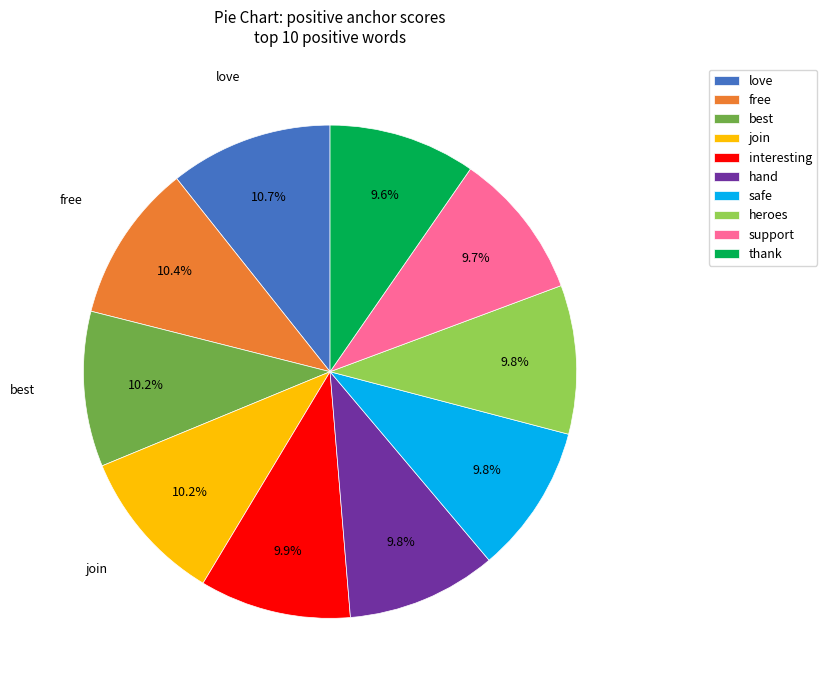

Does love represent more than half of the total?

No